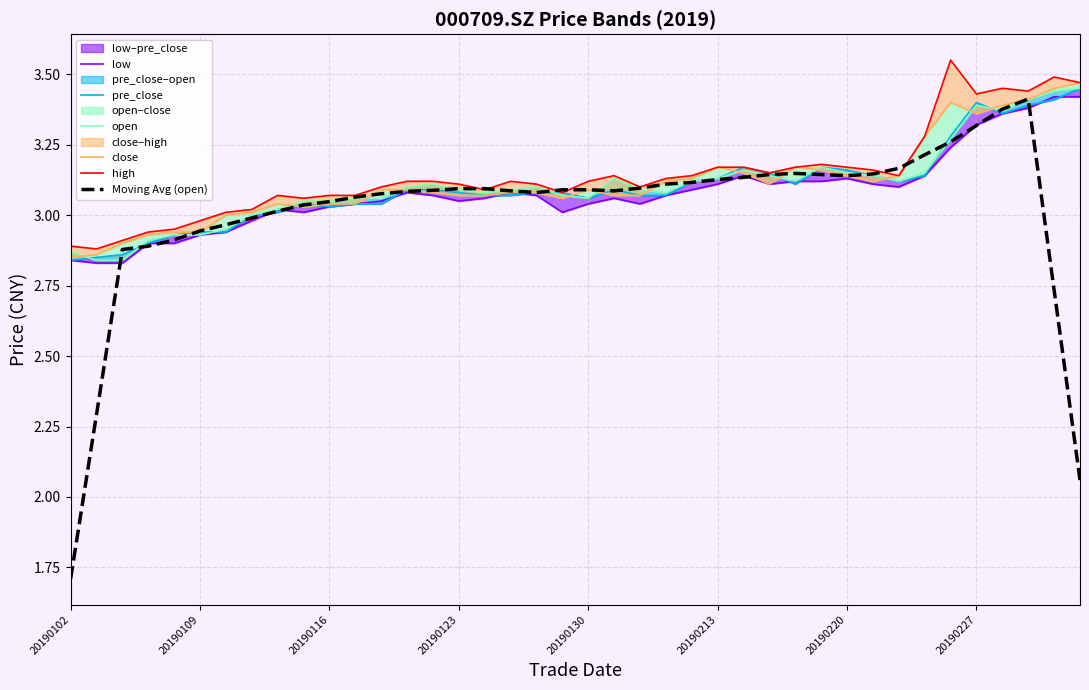

At which category does open reach its first local peak?

14